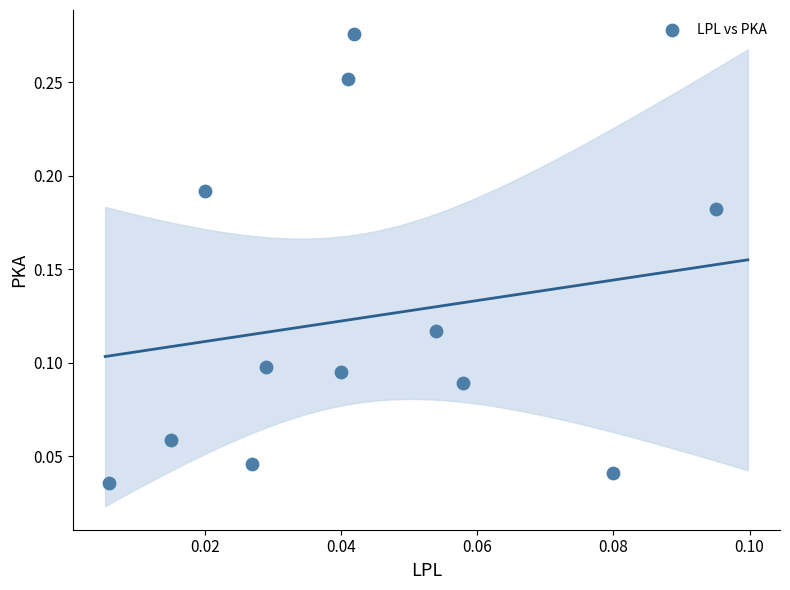

How many points are shown in the scatter plot?

12